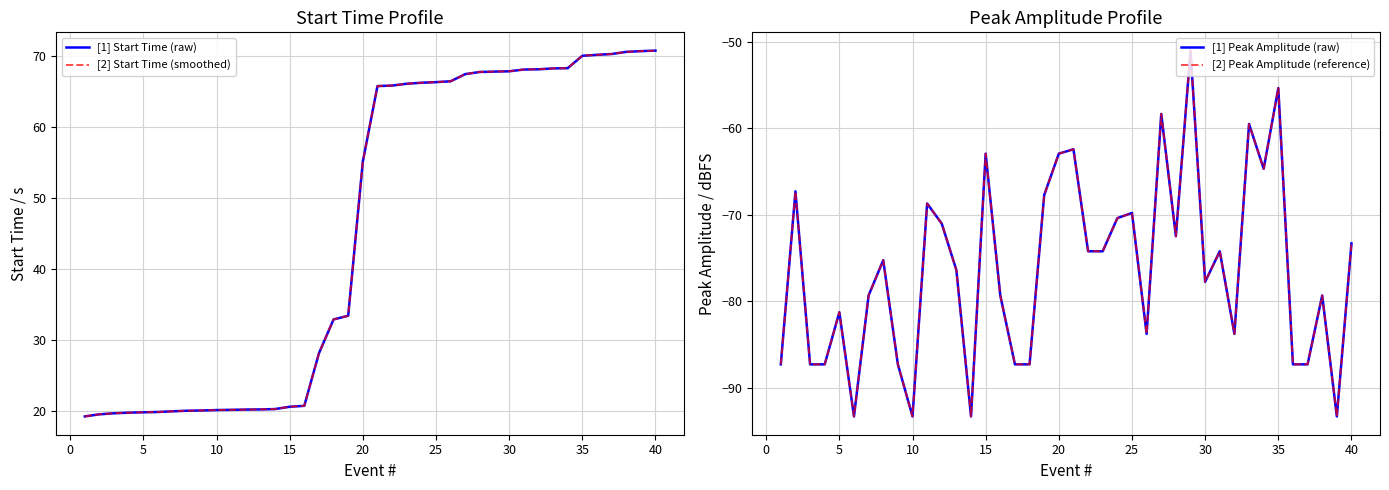

What is the average value of the [1] Start Time (raw) series?

45.8